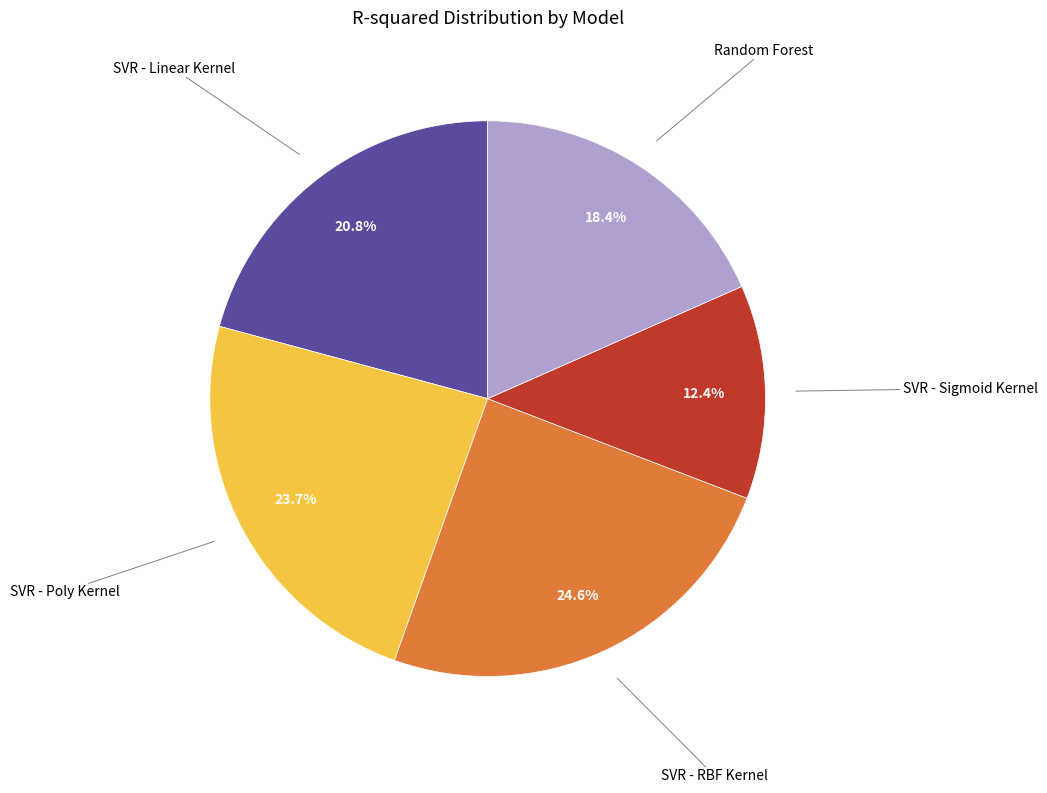

Does any single category account for the majority?

No